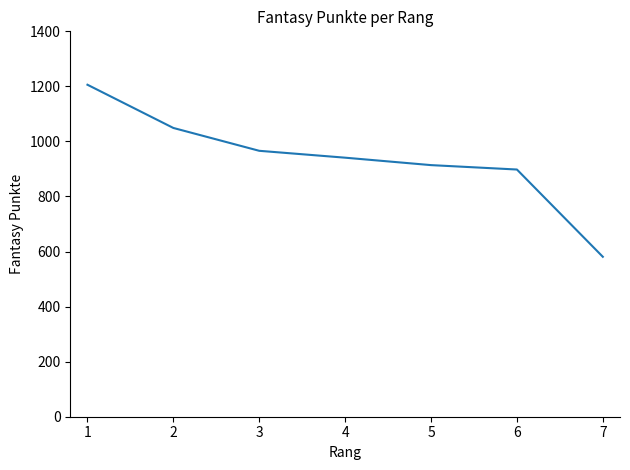

True or false: the data has more than 1 interior local peaks.

False